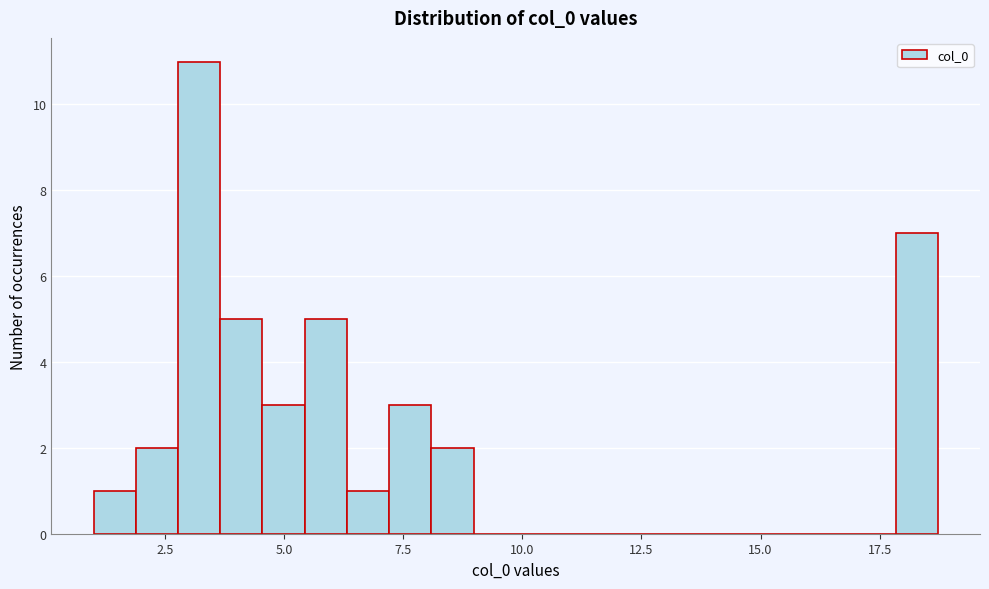

Read against the x-axis, roughly where is the centre of the tallest bar?

3.0